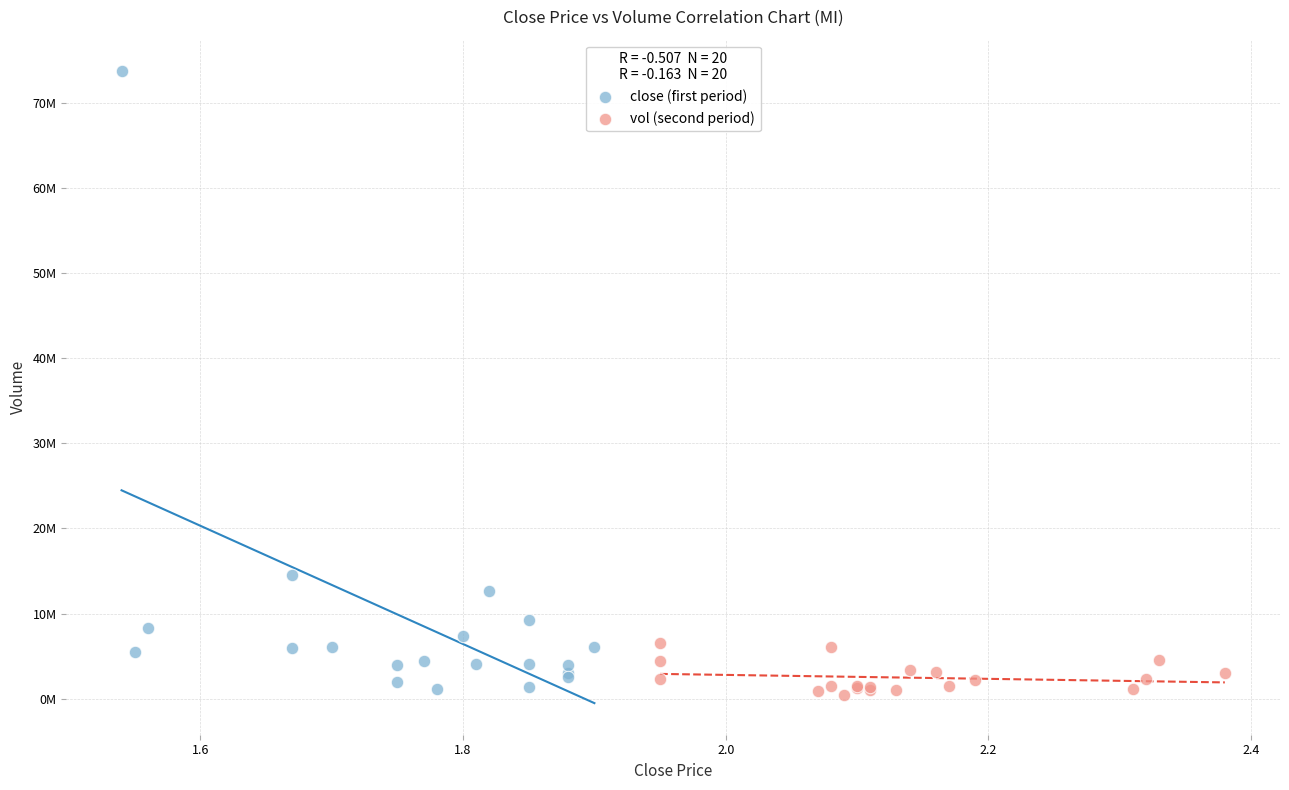

Which series has the widest spread of Y values?

close (first period)